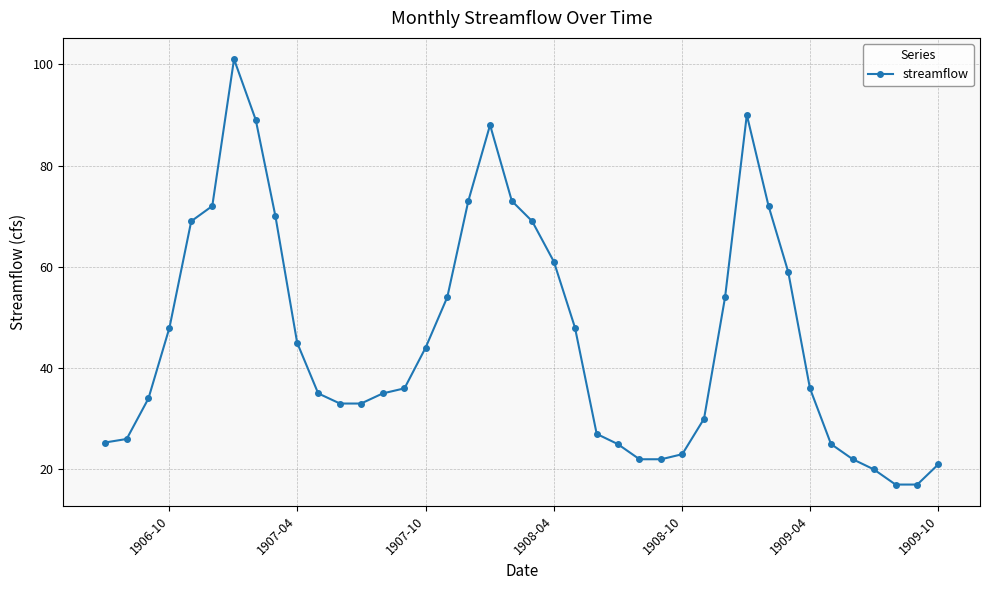

What is the difference between the maximum and minimum values?

84.0